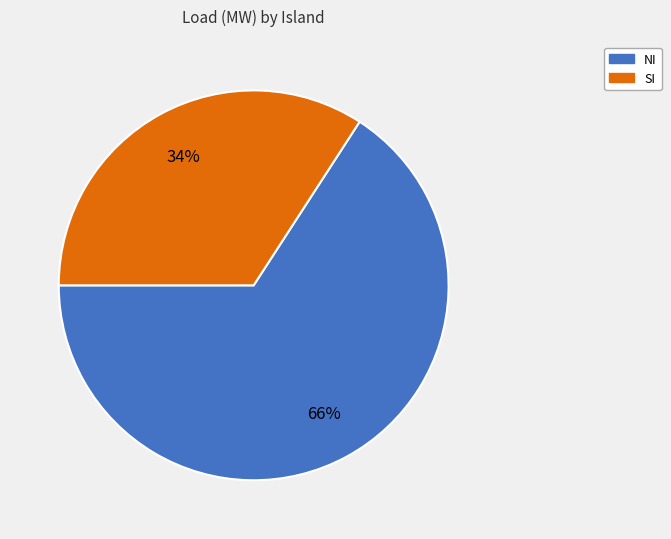

Which category accounts for the majority?

NI